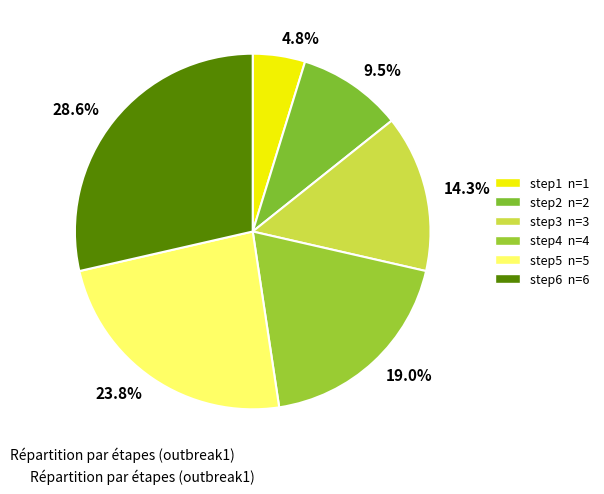

What is the largest slice in the pie chart?

28.6%